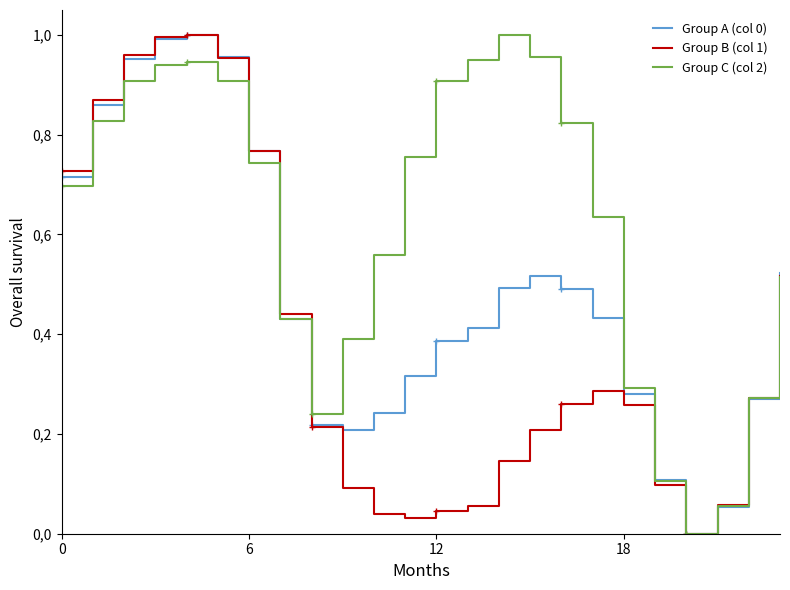

True or false: Group B (col 1) has more than 1 interior local peaks.

True